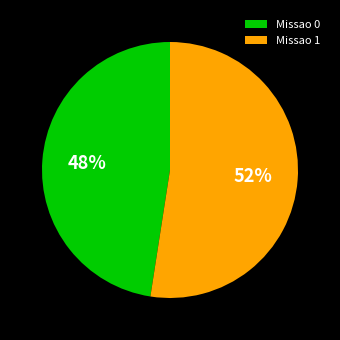

Is there a majority slice in this chart?

Yes